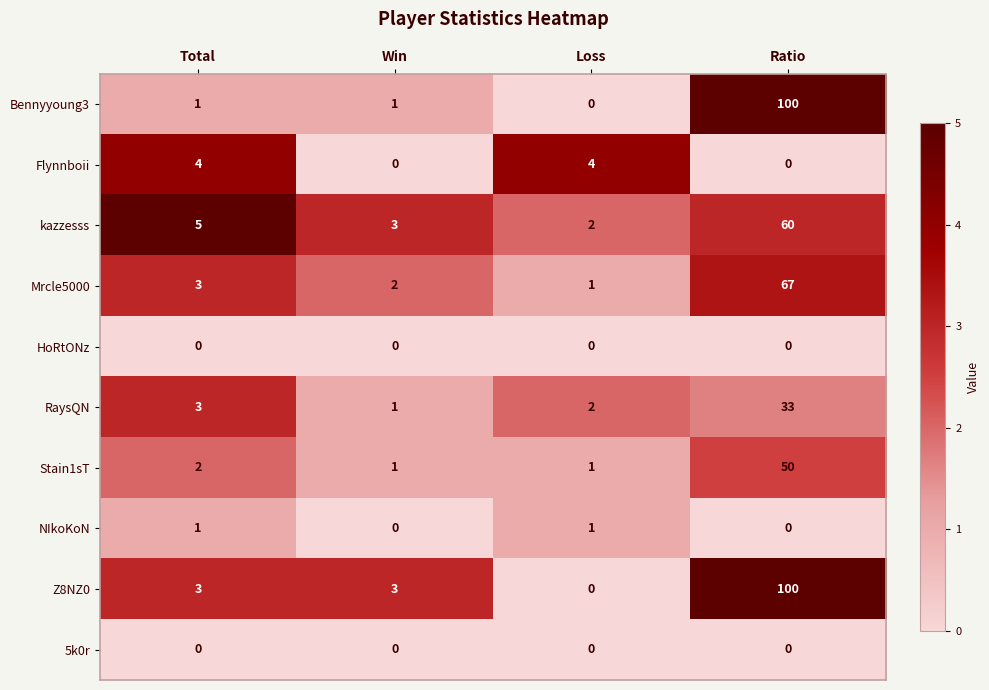

At which category is the sum across all series the highest?

Ratio